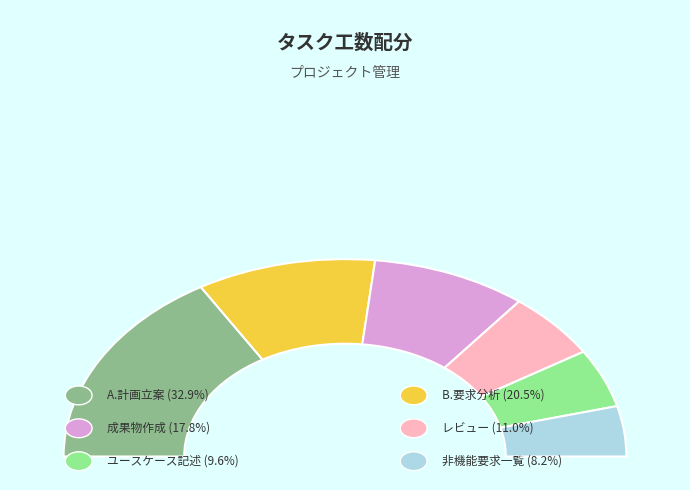

How many segments does this pie chart have?

6